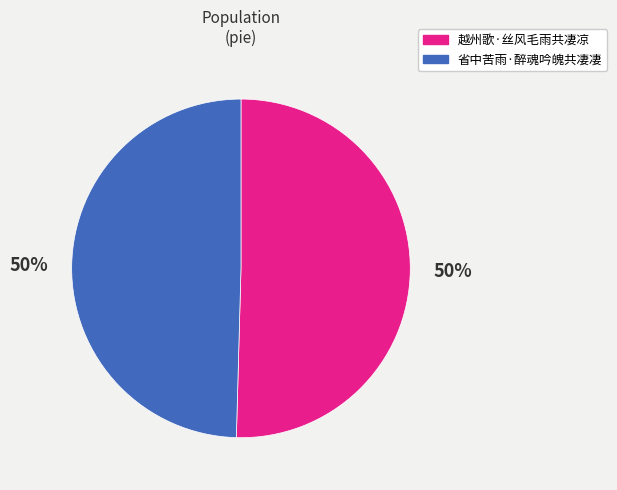

To the nearest percent, what is the average slice percentage?

50%